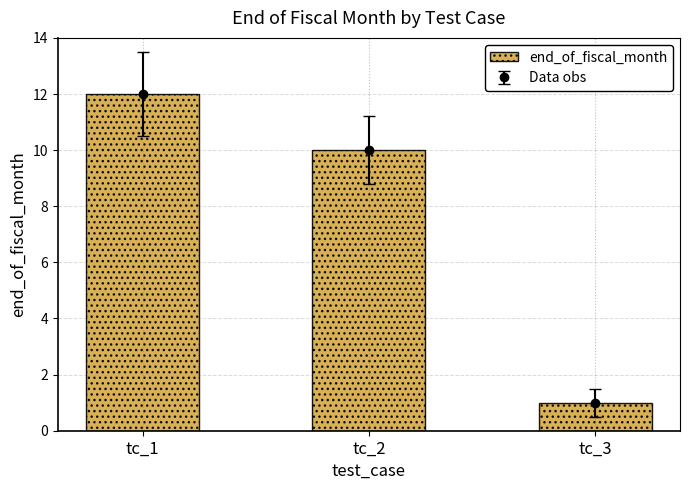

What is the value of the 2nd bar from the left?

10